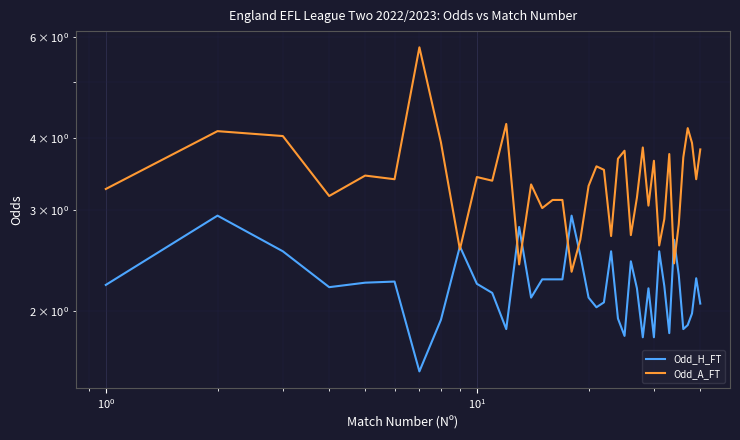

Reading left to right, list all the values displayed in this chart.

Odd_H_FT: 2.2	2.9	2.5	2.2	2.2	2.2	1.6	1.9	2.6	2.2	2.1	1.9	2.8	2.1	2.3	2.3	2.3	2.9	2.5	2.1	2.0	2.1	2.5	1.9	1.8	2.4	2.2	1.8	2.2	1.8	2.5	2.2	1.8	2.7	2.3	1.9	1.9	2.0	2.3	2.1
Odd_A_FT: 3.3	4.1	4.0	3.2	3.4	3.4	5.8	3.9	2.6	3.4	3.4	4.2	2.4	3.3	3.0	3.1	3.1	2.3	2.7	3.3	3.6	3.5	2.7	3.7	3.8	2.7	3.1	3.9	3.0	3.6	2.6	2.9	3.8	2.4	2.8	3.7	4.2	3.9	3.4	3.8